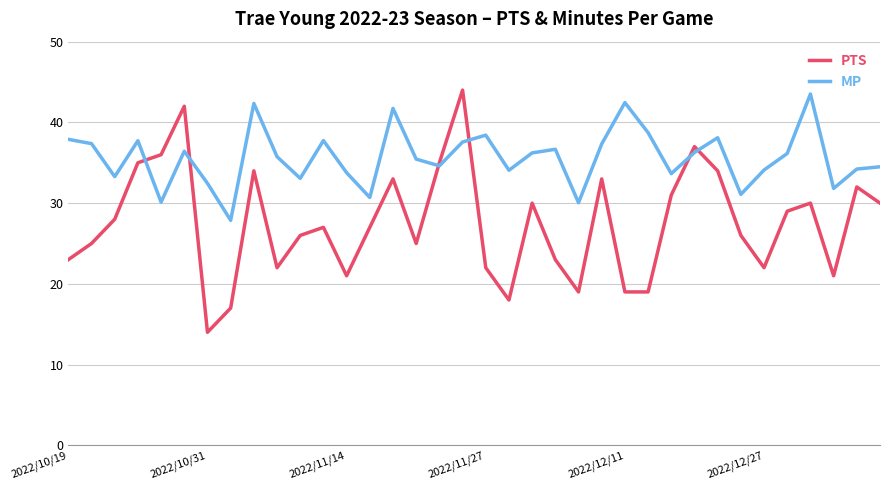

Which series has the largest total across all categories?

MP